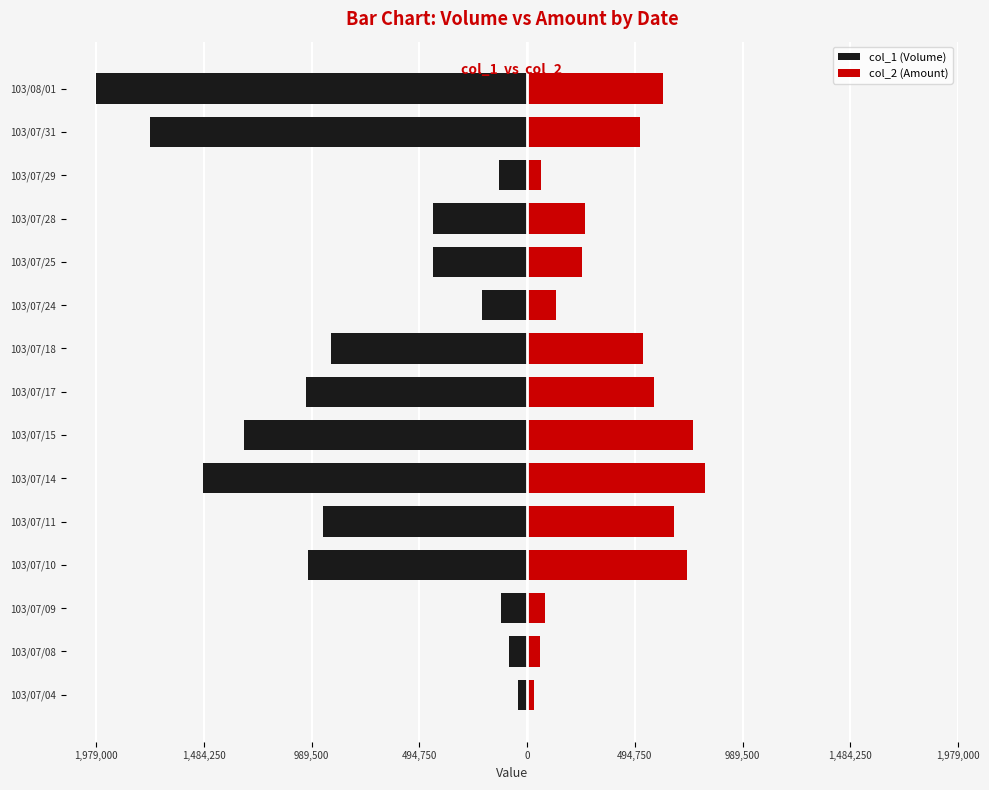

Which series changed the most between 103/07/04 and 103/07/11?

col_1 (Volume)